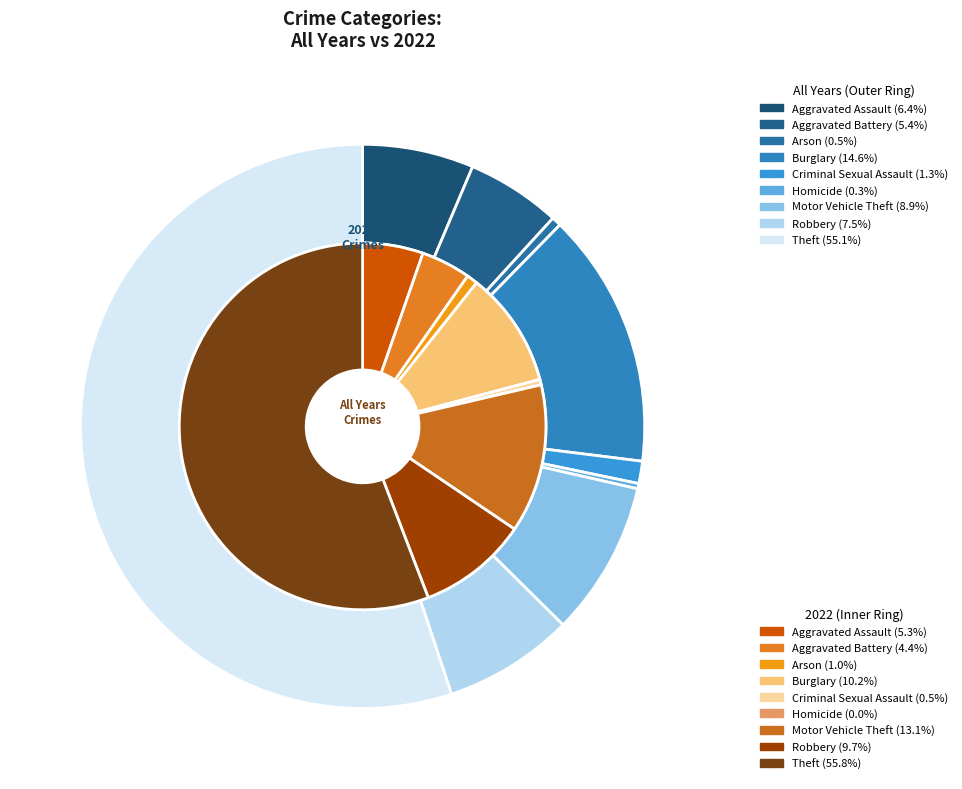

To the nearest percent, what portion does 4 represent?

1%